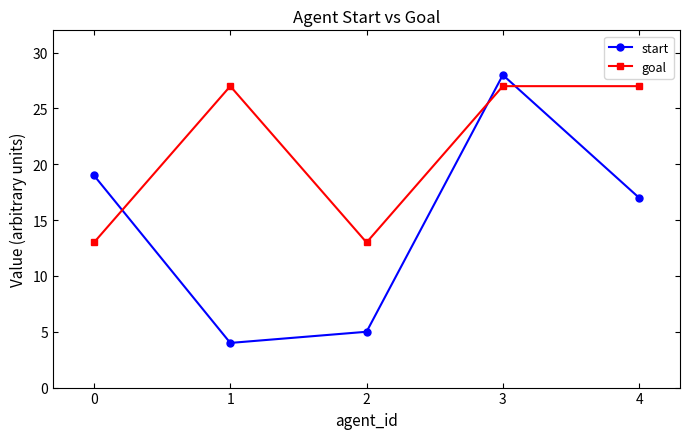

At which category does start reach its first local valley?

1